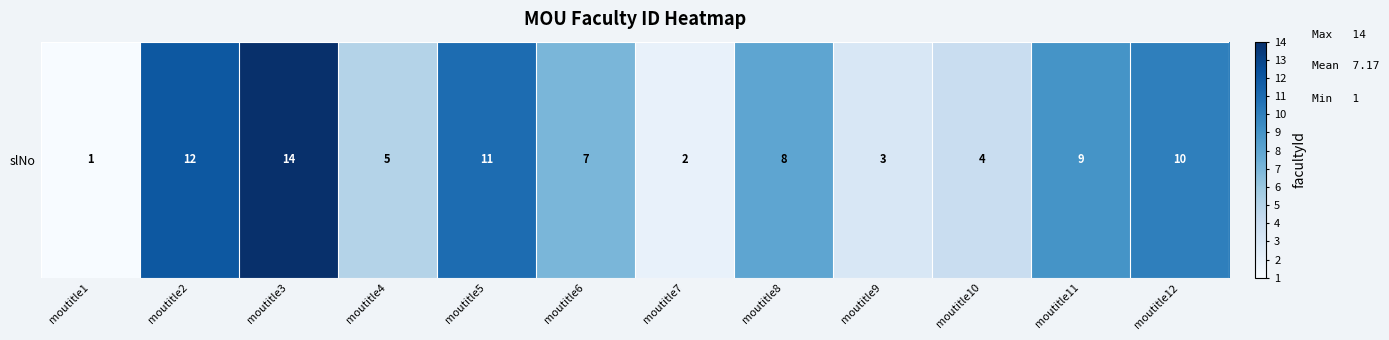

The value at moutitle3 is 3. True or false?

False